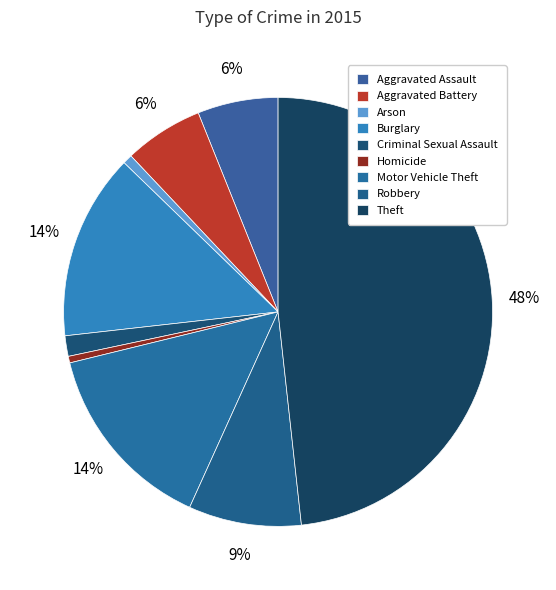

To the nearest percent, what portion does Criminal Sexual Assault represent?

2%